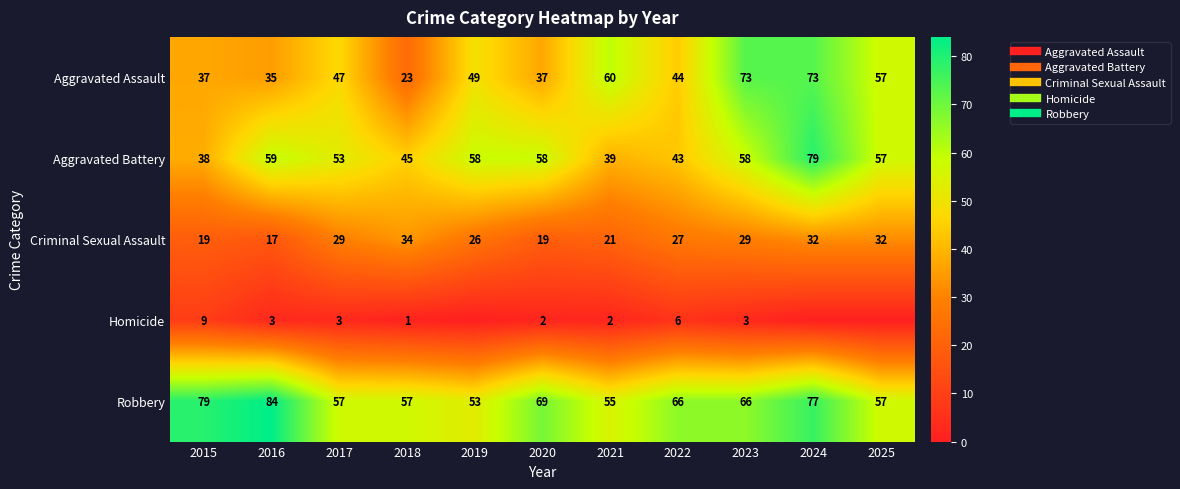

Count the number of categories in the chart.

11